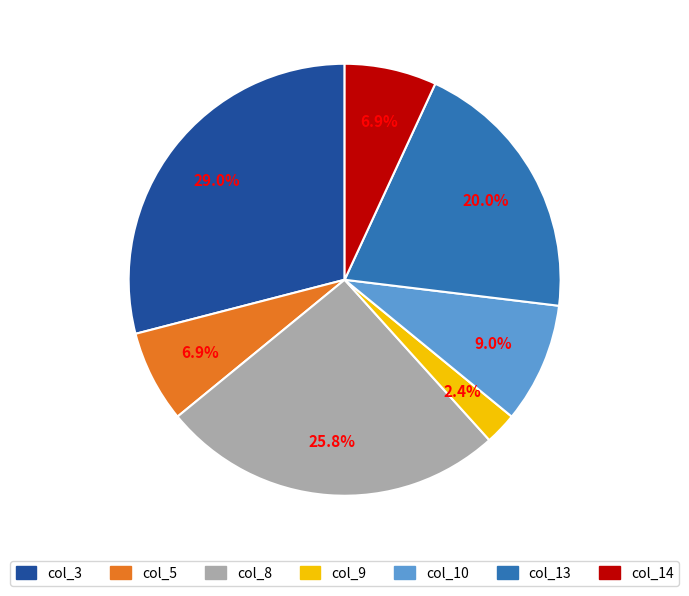

Is there any slice that represents more than half of the pie?

No